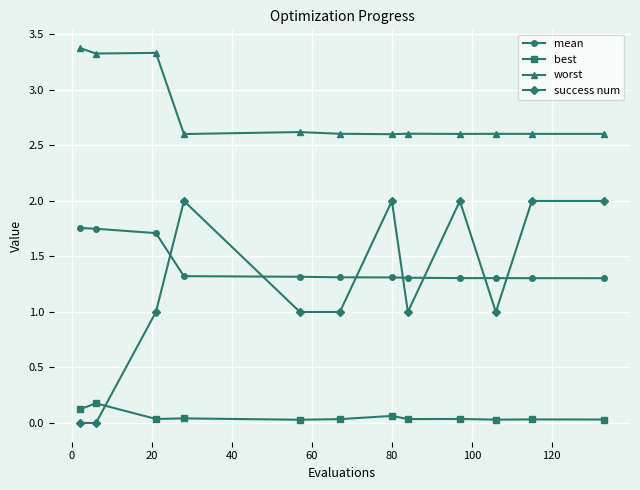

Which series has the widest spread of values?

success num